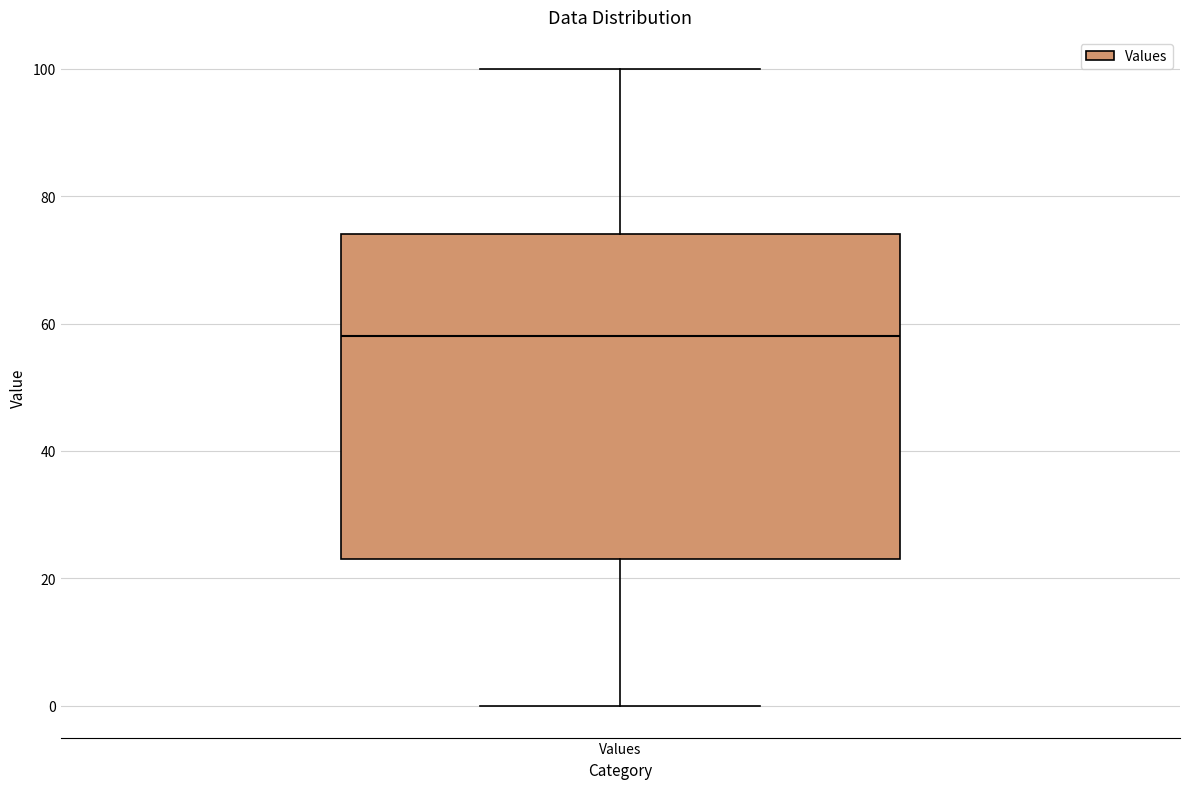

Where is the upper edge of the box for Values on the y-axis? The values are not printed on the chart, so give them approximately, as read against the axis.

74